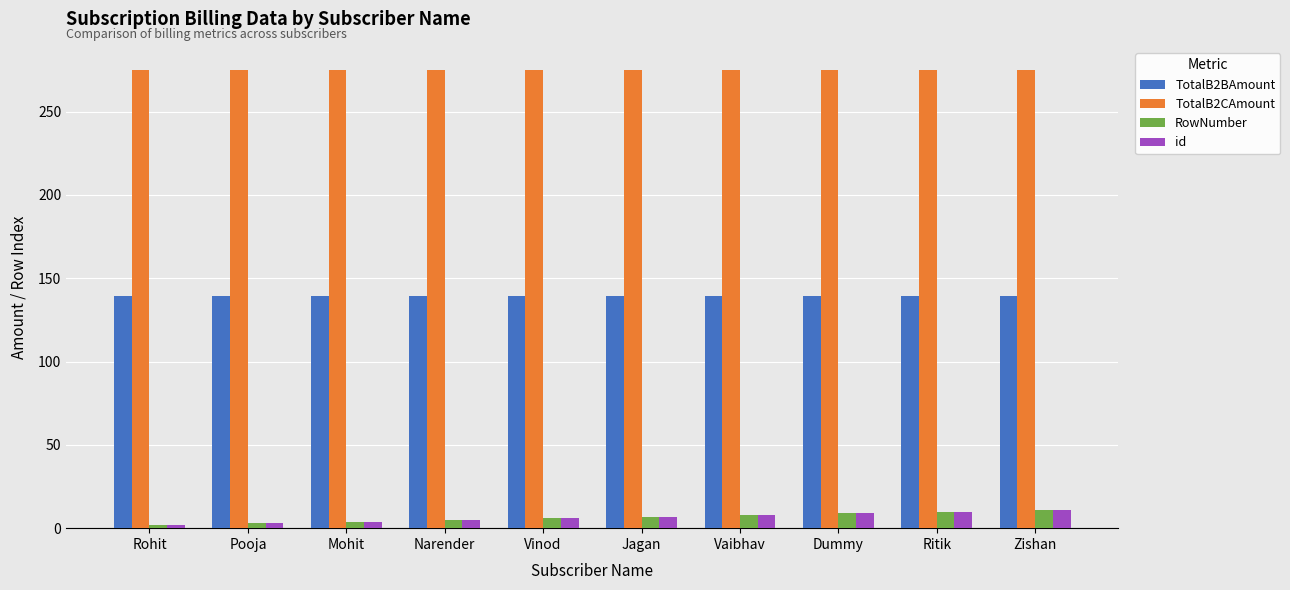

What is the maximum value shown in the chart?

274.9